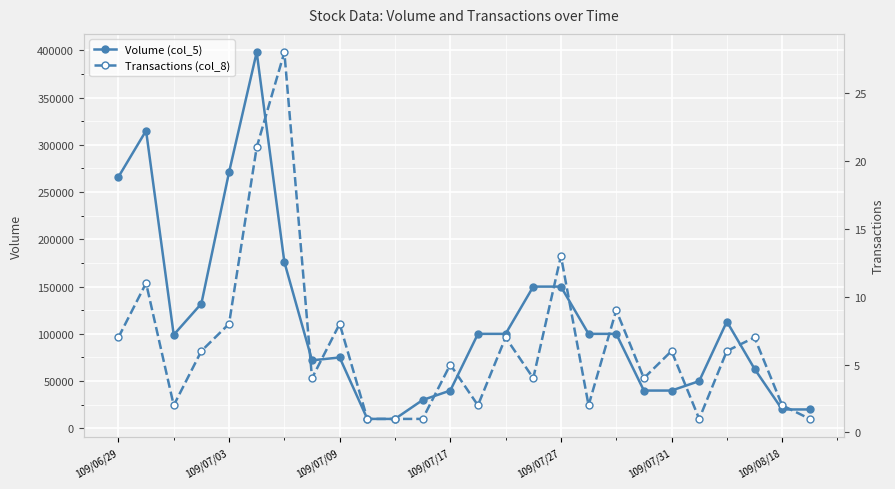

What is the minimum value for Transactions (col_8)?

1